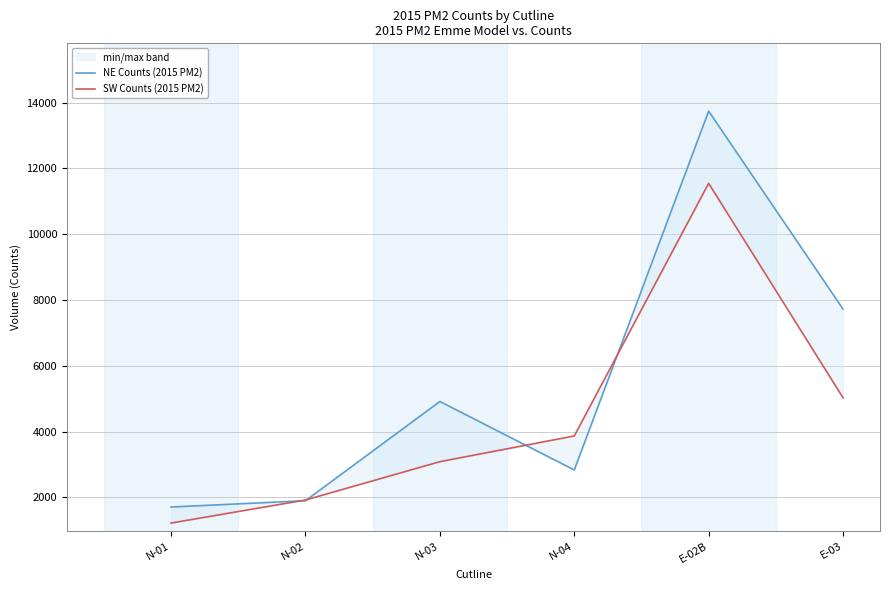

What is the average value of the SW Counts (2015 PM2) series?

4442